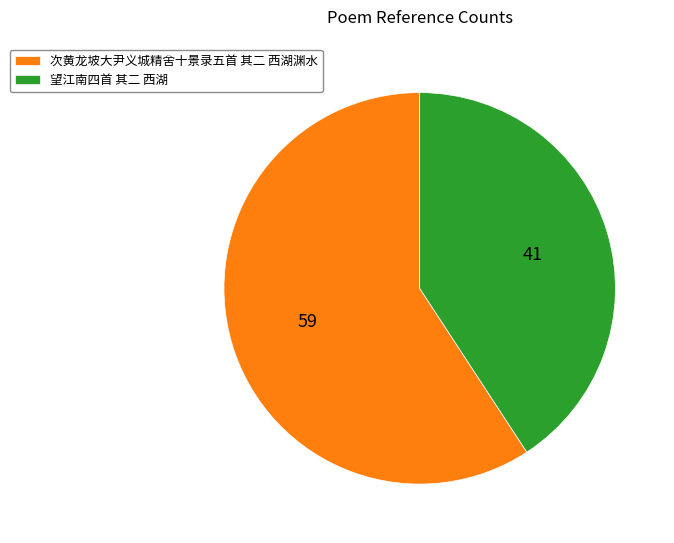

How many slices are in this pie chart?

2